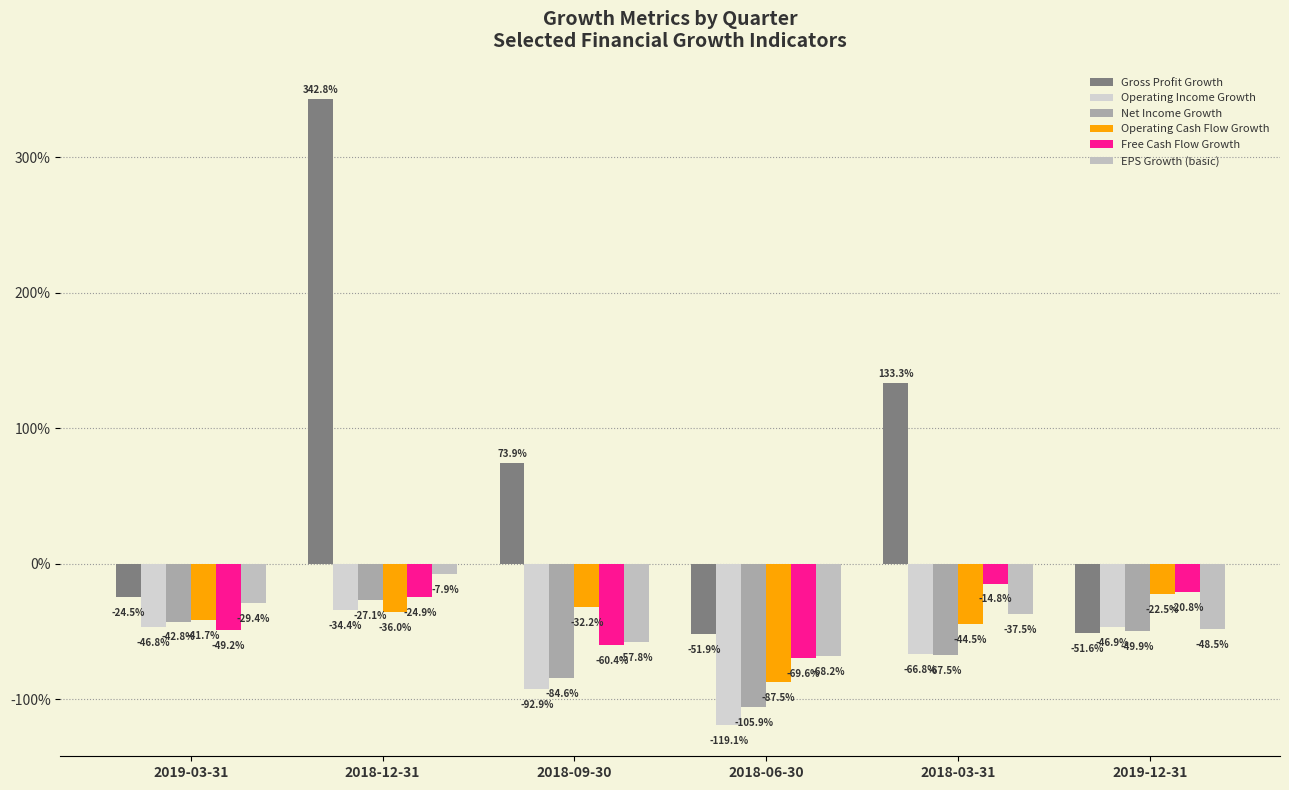

List the series in order of their peak value, highest first.

Gross Profit Growth, EPS Growth (basic), Free Cash Flow Growth, Operating Cash Flow Growth, Net Income Growth, Operating Income Growth